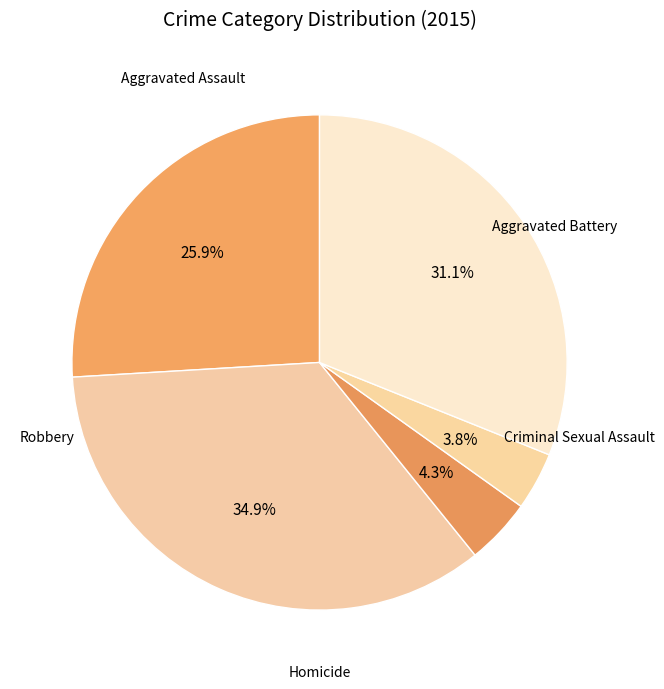

Count the number of slices in the pie.

5